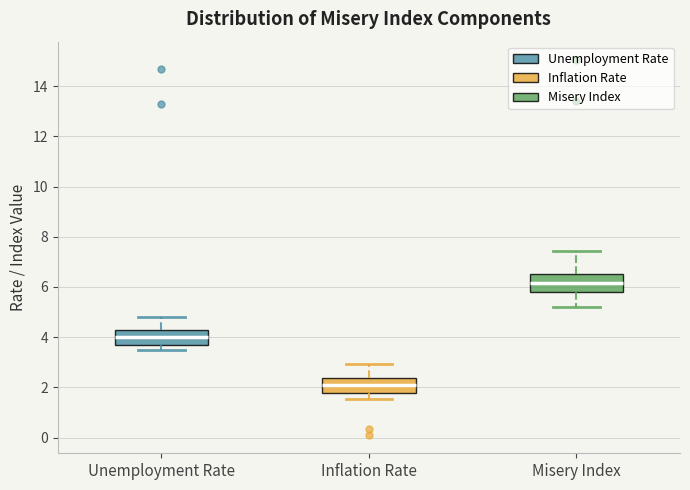

Reading left to right, read every box against the y-axis: the position of its median line, the range the box covers, and the ends of its whiskers. The values are not printed on the chart, so give them approximately, as read against the axis.

Unemployment Rate: median 4.0, box 3.8 to 4.4, whiskers 3.6 to 4.8
Inflation Rate: median 2.2, box 1.8 to 2.4, whiskers 1.6 to 3.0
Misery Index: median 6.2, box 5.8 to 6.6, whiskers 5.2 to 7.4